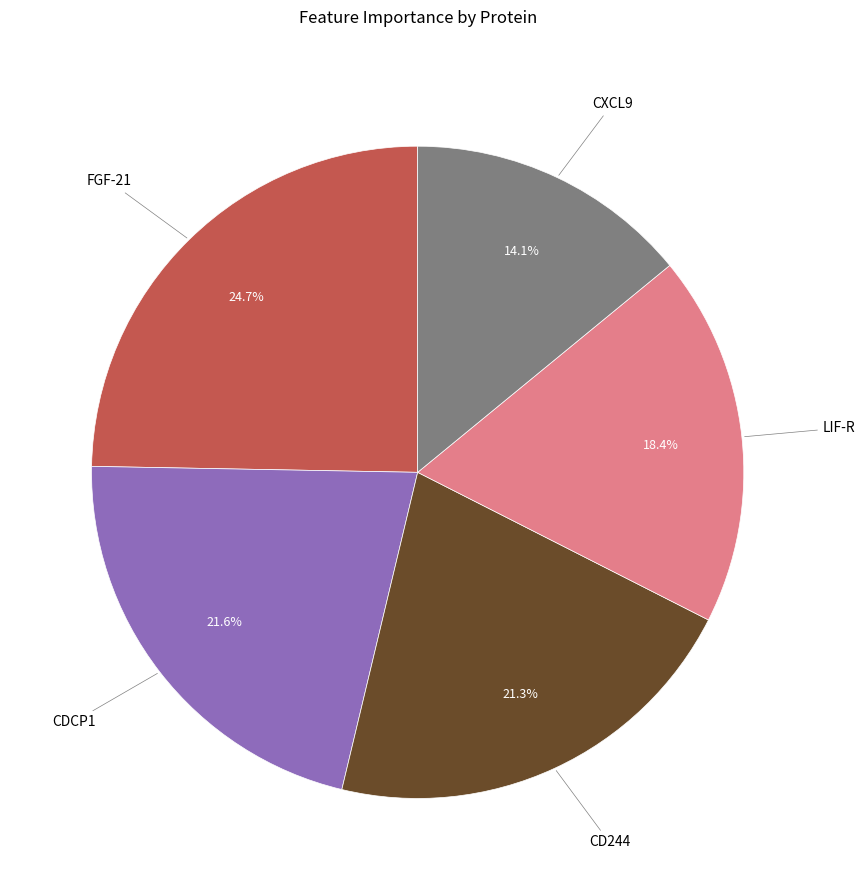

How many segments does this pie chart have?

5